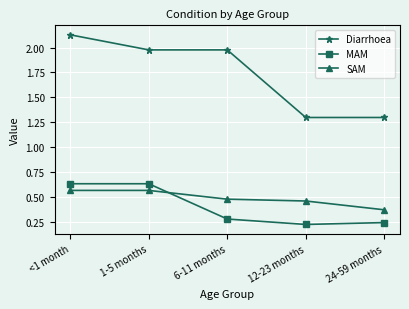

True or false: MAM has a value of 0.9 at <1 month.

False